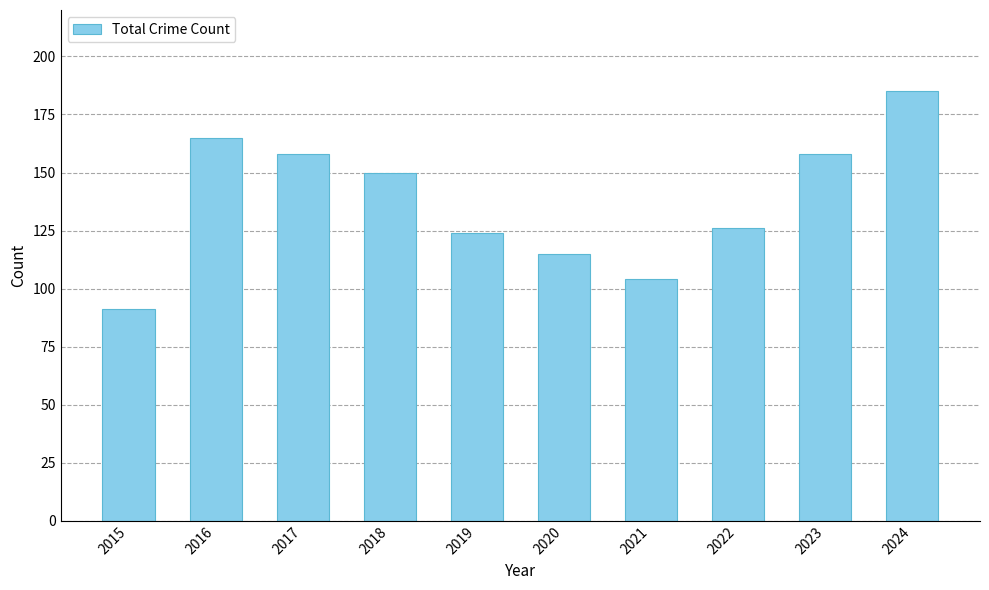

What is the maximum value shown in the chart?

185